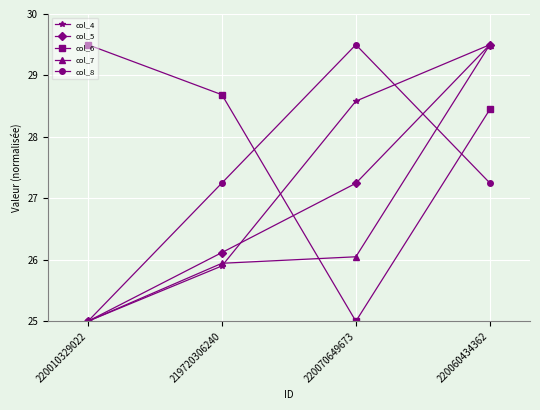

What is the minimum value for col_7?

25.0